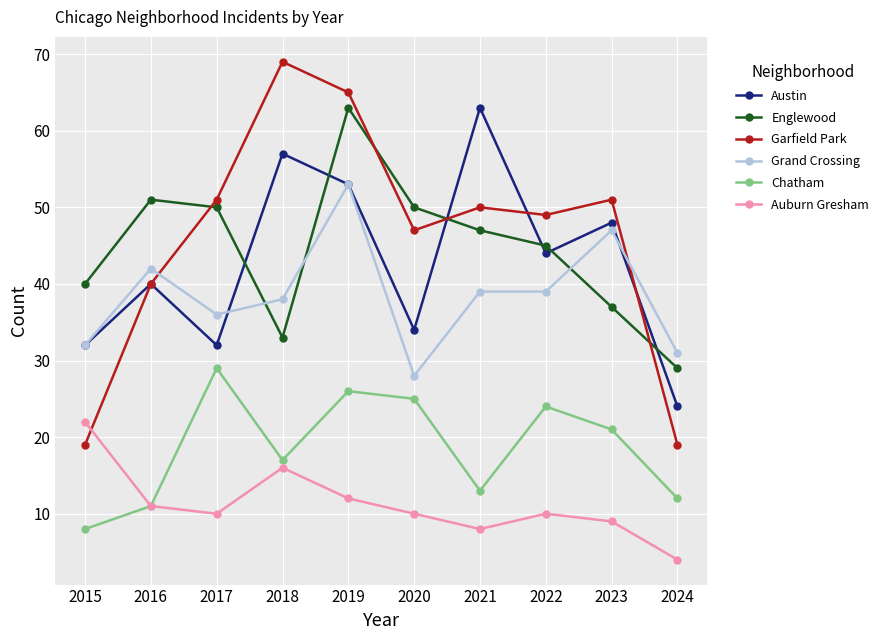

What is the smallest value displayed?

4